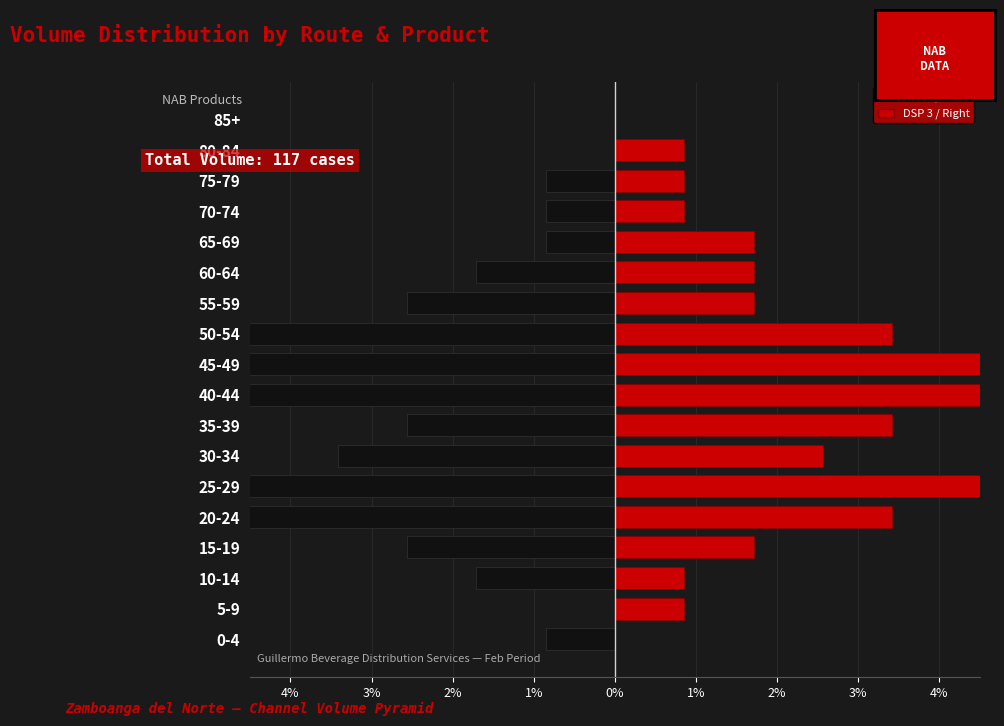

At how many categories does at least one series exceed -6?

18